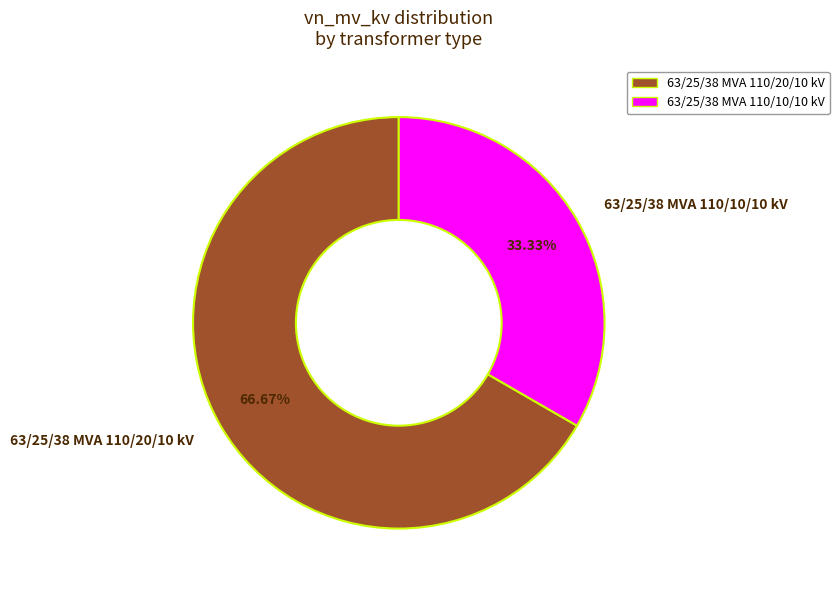

Count the number of slices in the pie.

2